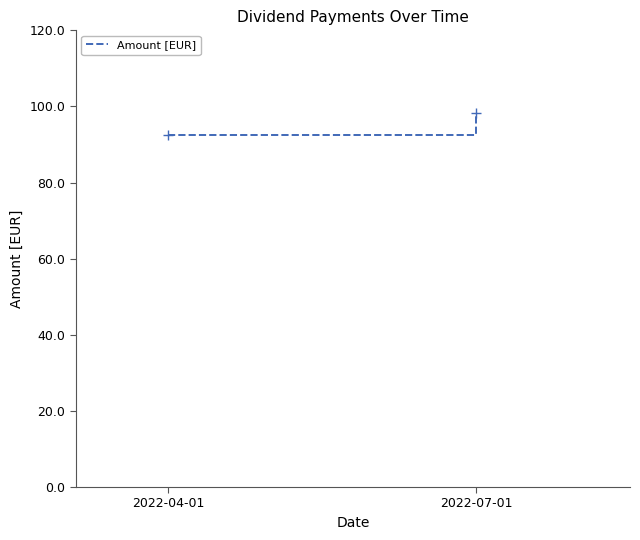

What is the change in value from 2022-04-01 to 2022-07-01?

+5.8